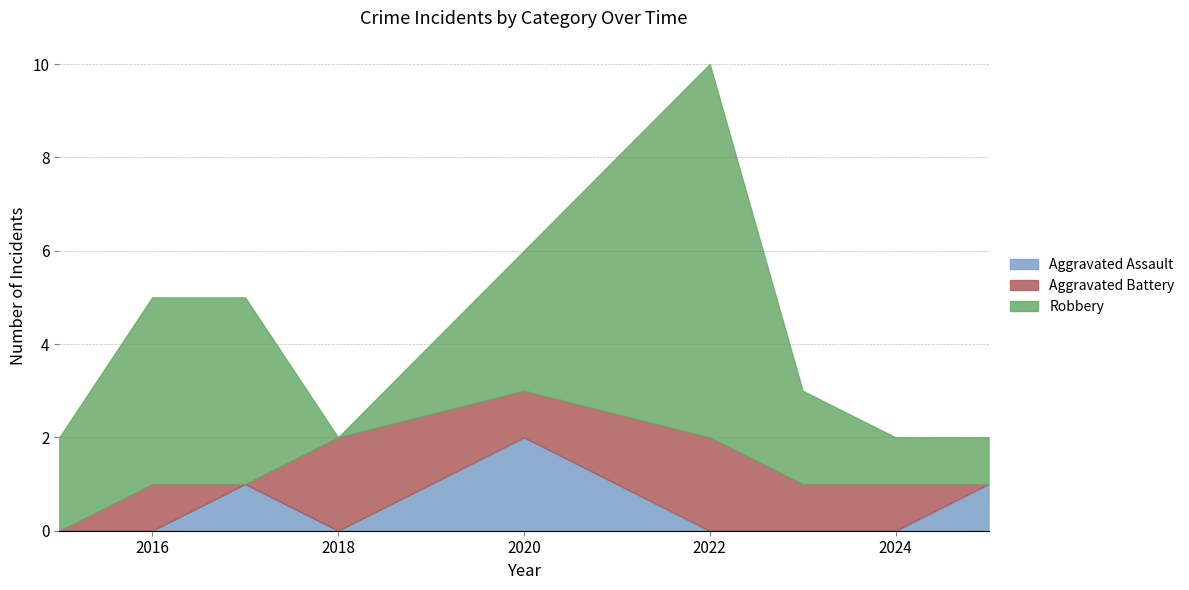

What is the total value across all series at 2020?

6